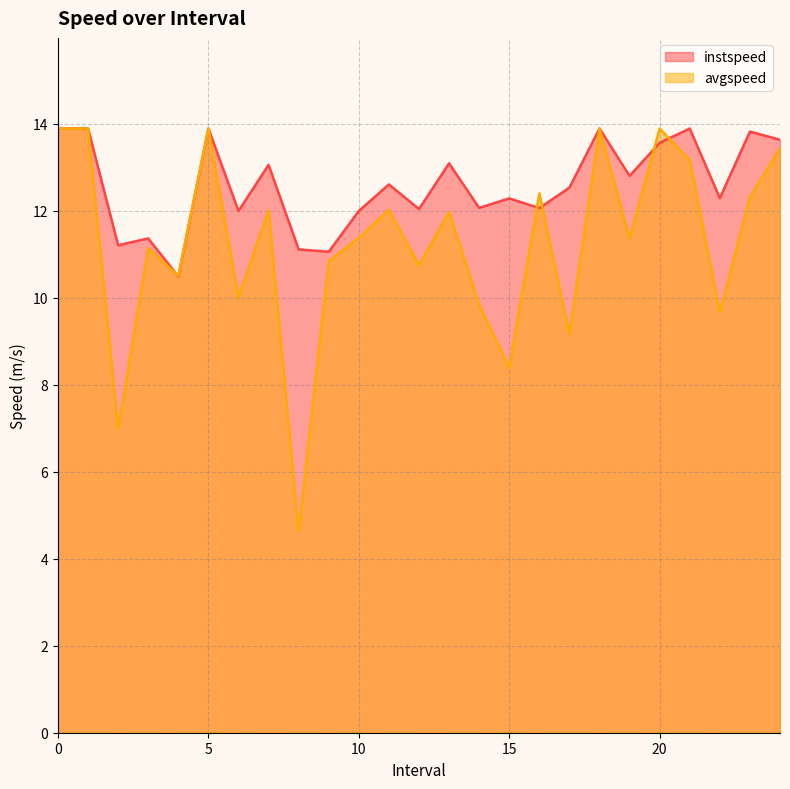

Reading left to right, transcribe all the data shown in this chart.

instspeed: 13.9	13.9	11.2	11.4	10.5	13.9	12.0	13.1	11.1	11.1	12.0	12.6	12.0	13.1	12.1	12.3	12.1	12.5	13.9	12.8	13.6	13.9	12.3	13.8	13.6
avgspeed: 13.9	13.9	7.0	11.1	10.5	13.9	10.0	12.0	4.6	10.8	11.4	12.0	10.7	12.0	9.8	8.4	12.4	9.2	13.9	11.4	13.9	13.2	9.7	12.3	13.4